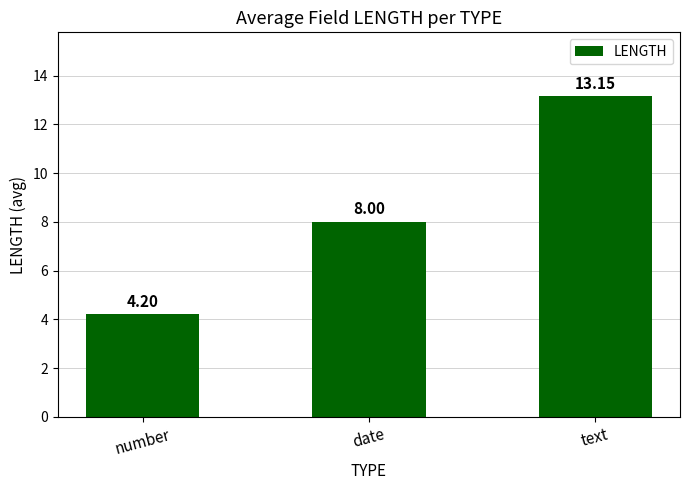

What is the sum of all values?

25.4